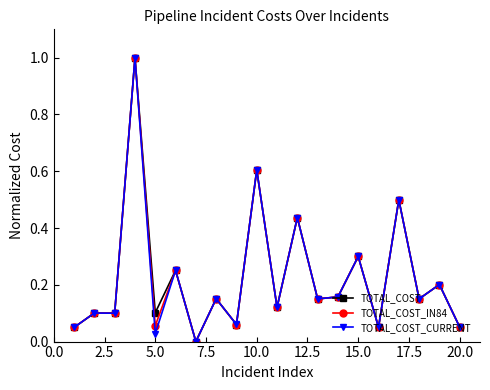

True or false: TOTAL_COST has more than 0 interior local peaks.

True